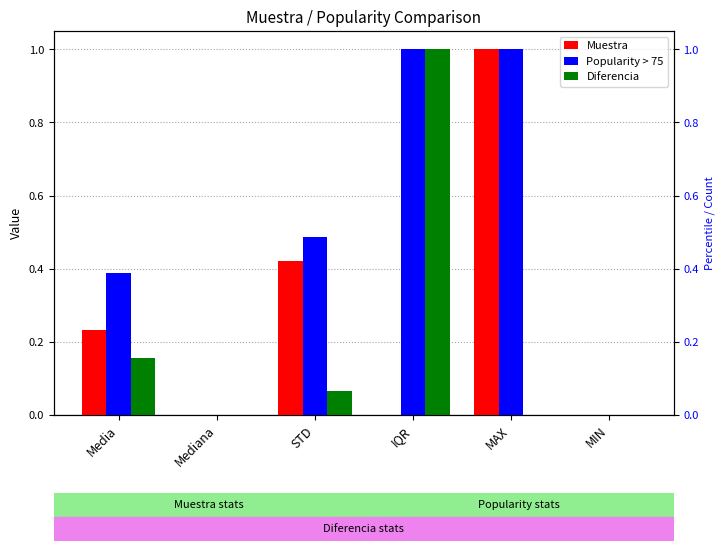

What is the label of the 5th bar from the right?

Mediana